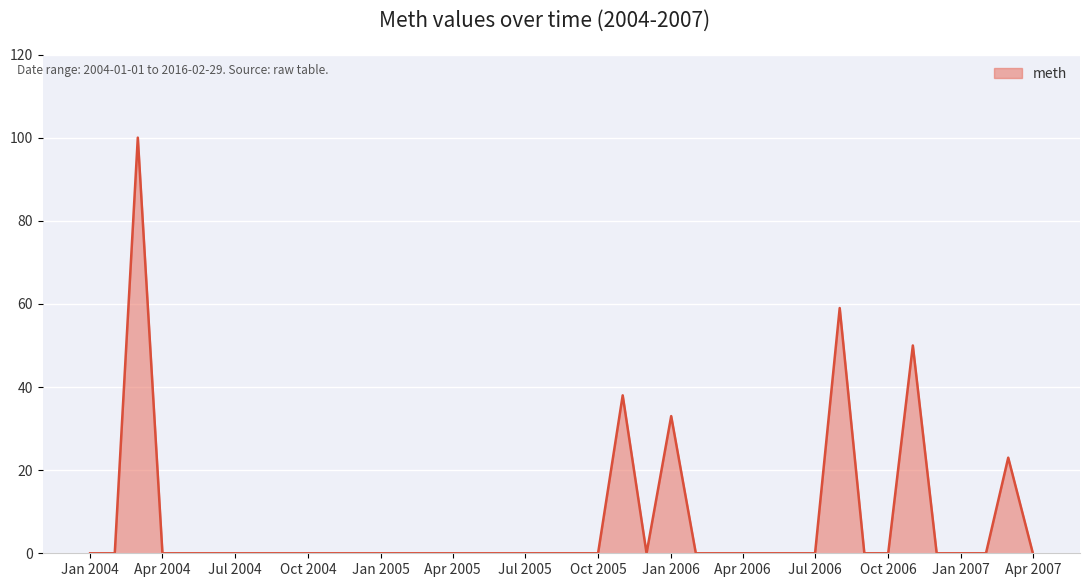

What is the maximum value shown in the chart?

100